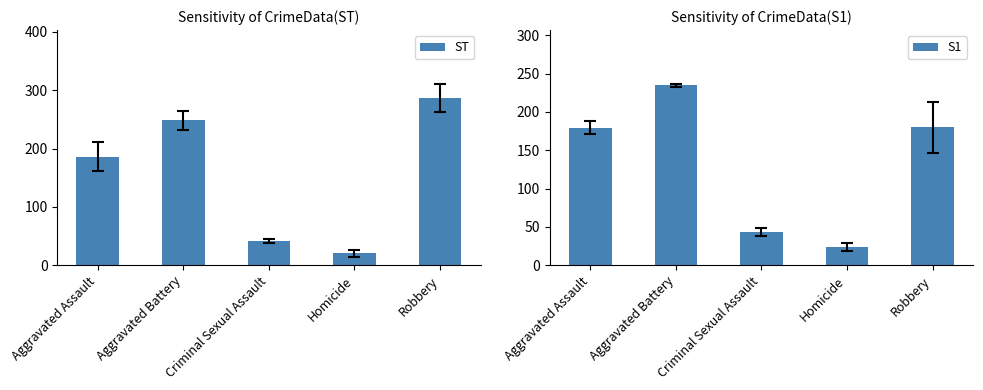

Rank the series by their average value, from highest to lowest.

ST, S1